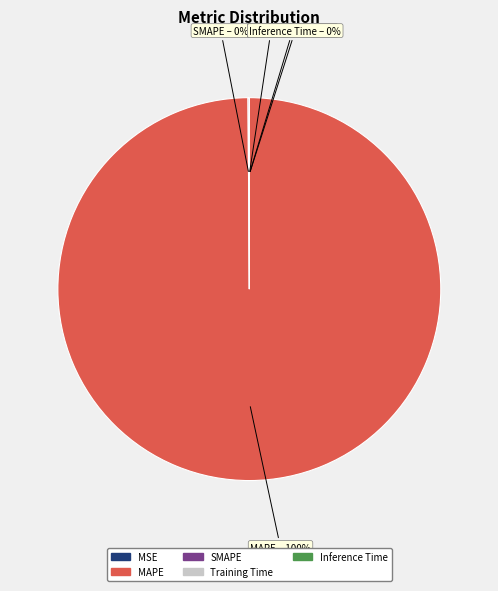

Is MAPE the majority of the pie?

Yes